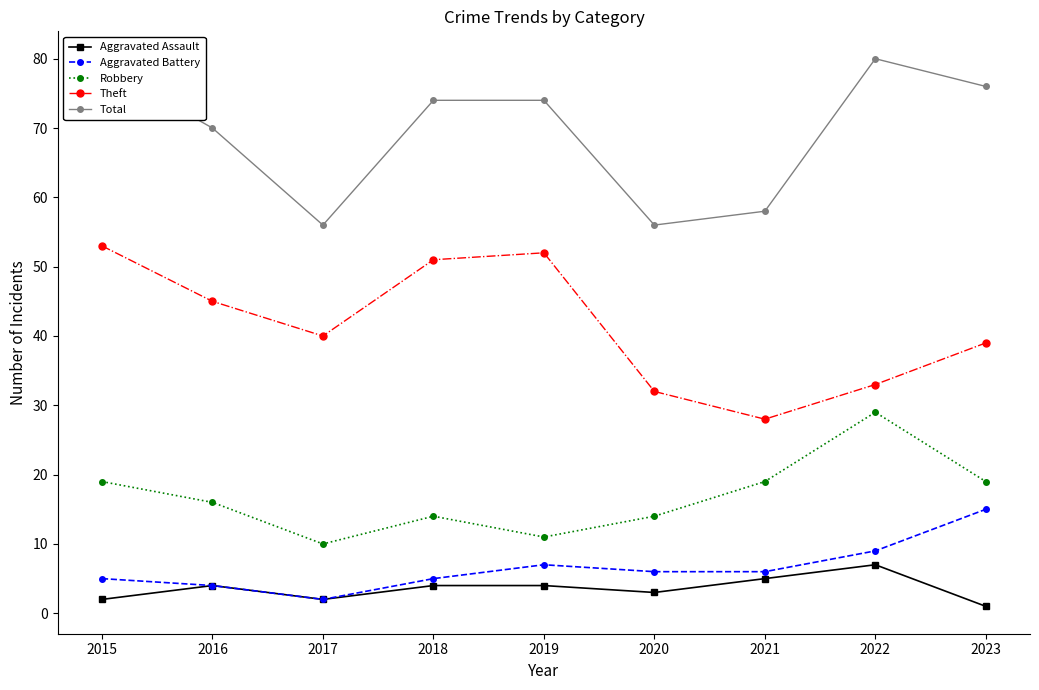

What is the value of the Total point at the 2nd from the left?

70